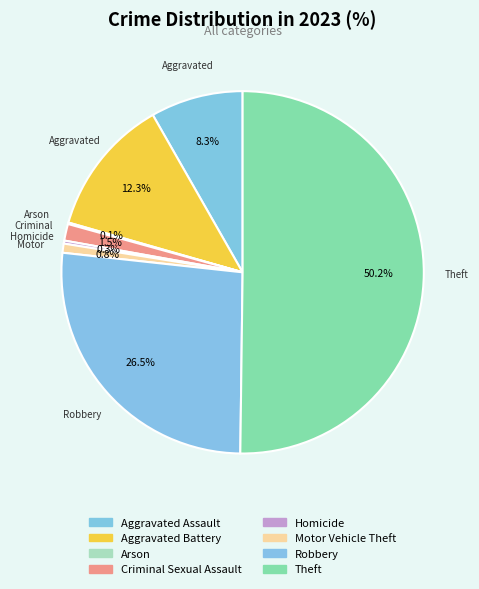

What percentage do Aggravated Battery and Criminal Sexual Assault together represent?

13.8%